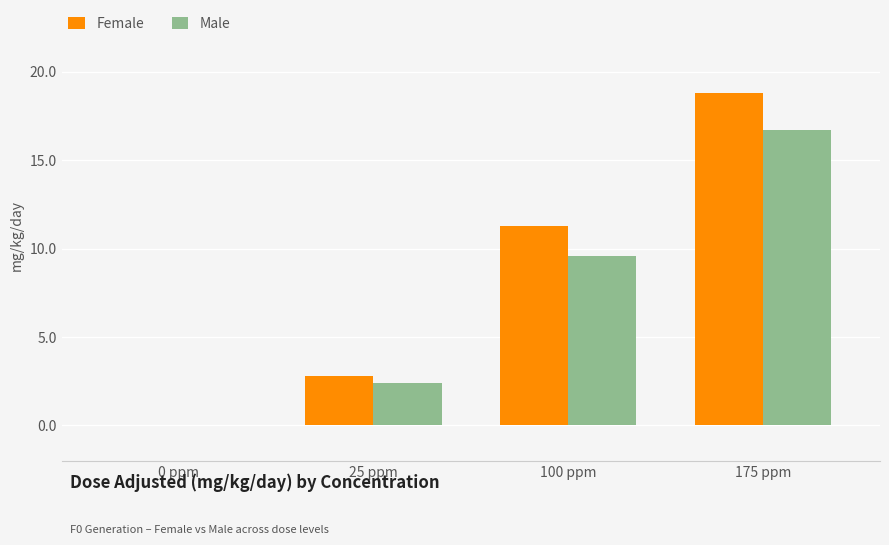

True or false: Female has a value of 16.3 at 100 ppm.

False